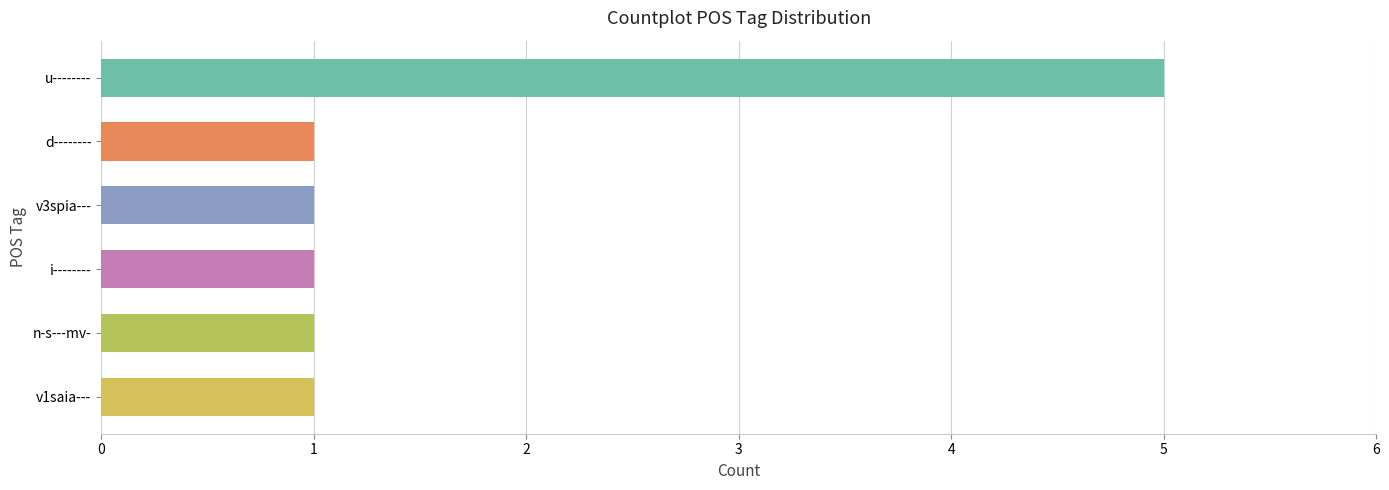

Reading top to bottom, transcribe all the data shown in this chart.

u--------=5	d--------=1	v3spia---=1	i--------=1	n-s---mv-=1	v1saia---=1